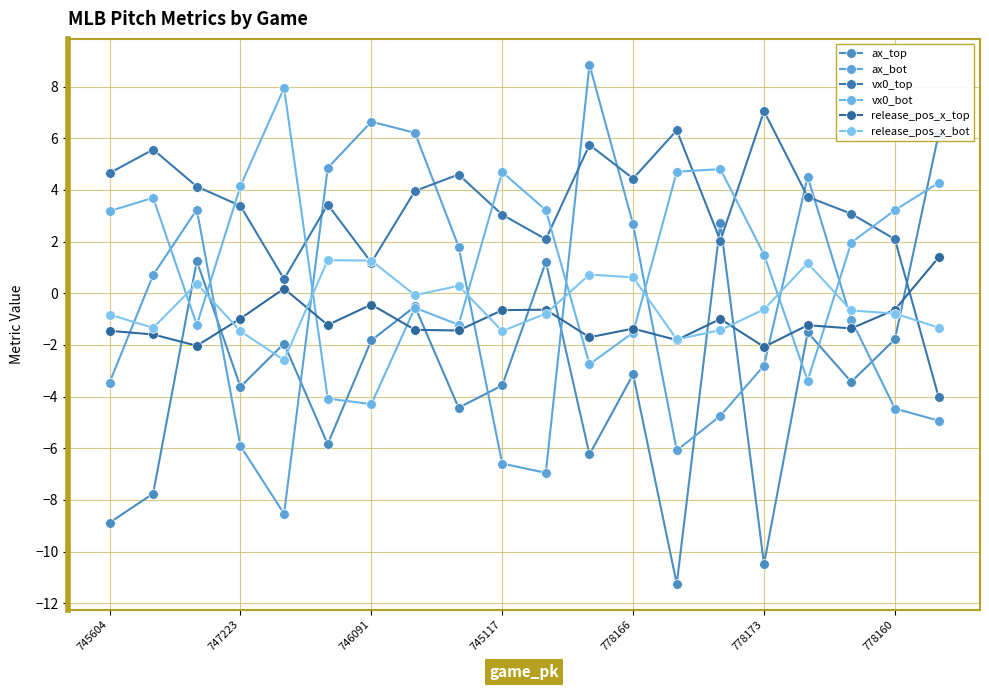

The vx0_top series shows 4.3 at 778173. True or false?

False